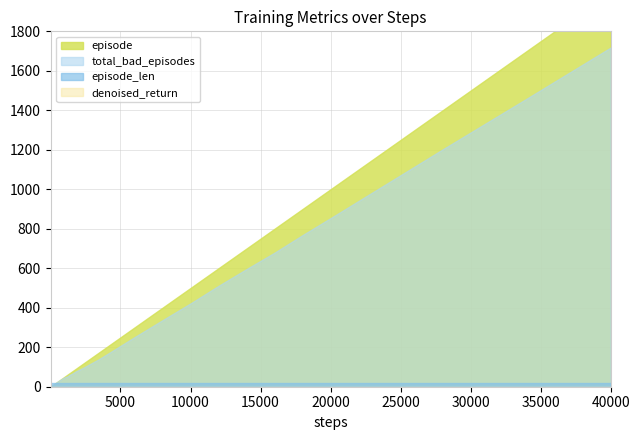

True or false: episode and denoised_return intersect in this chart.

False